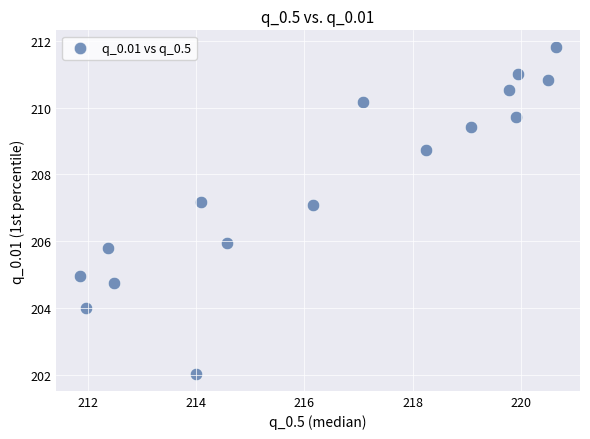

What is the range of X values (max minus min)?

8.8